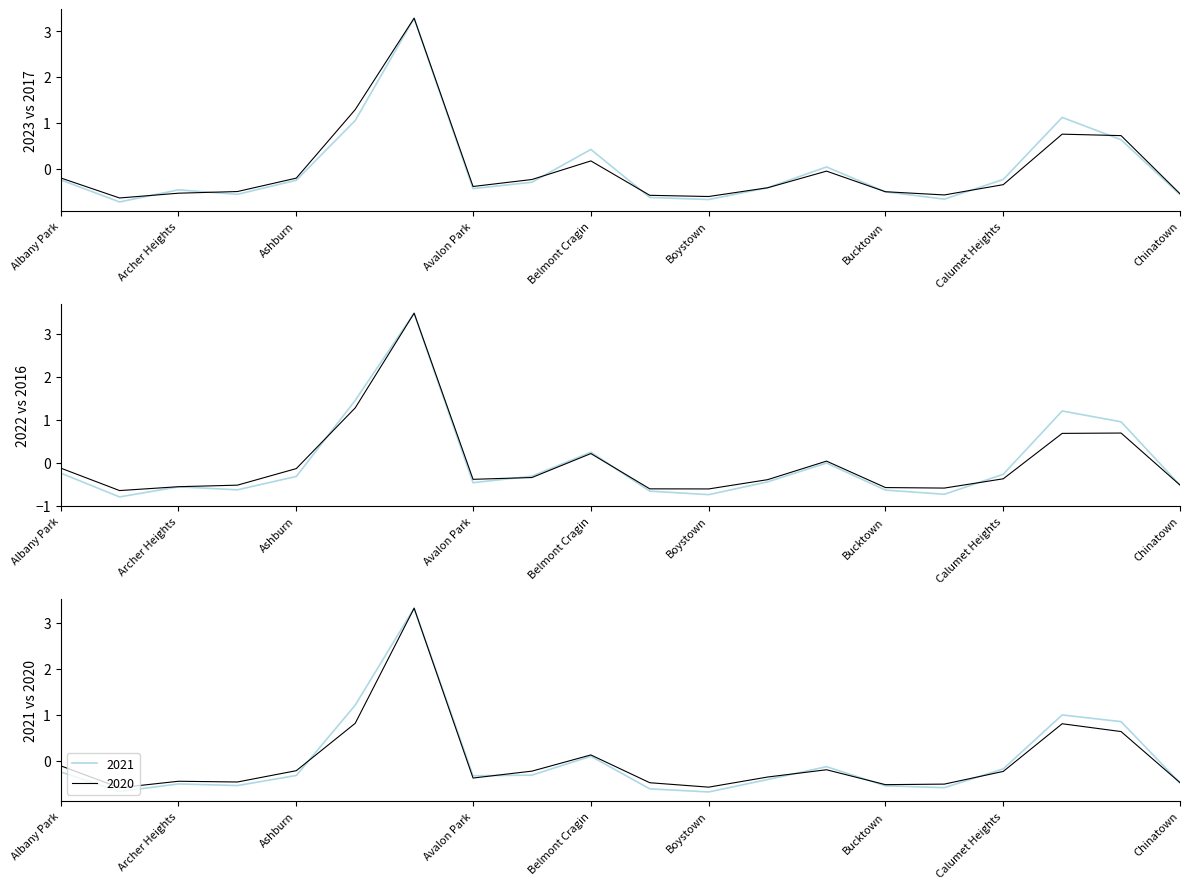

Reading left to right, what are all the values shown in this chart?

2023: Albany Park=-0.2	Andersonville=-0.7	Archer Heights=-0.5	Armour Square=-0.6	Ashburn=-0.2	Auburn Gresham=1.1	Austin=3.3	Avalon Park=-0.4	Avondale=-0.3	Belmont Cragin=0.4	Beverly=-0.6	Boystown=-0.7	Bridgeport=-0.4	Brighton Park=0.0	Bucktown=-0.5	Burnside=-0.7	Calumet Heights=-0.2	Chatham=1.1	Chicago Lawn=0.6	Chinatown=-0.6
2017: Albany Park=-0.2	Andersonville=-0.6	Archer Heights=-0.5	Armour Square=-0.5	Ashburn=-0.2	Auburn Gresham=1.3	Austin=3.3	Avalon Park=-0.4	Avondale=-0.2	Belmont Cragin=0.2	Beverly=-0.6	Boystown=-0.6	Bridgeport=-0.4	Brighton Park=-0.0	Bucktown=-0.5	Burnside=-0.6	Calumet Heights=-0.3	Chatham=0.8	Chicago Lawn=0.7	Chinatown=-0.5
2022: Albany Park=-0.2	Andersonville=-0.8	Archer Heights=-0.6	Armour Square=-0.6	Ashburn=-0.3	Auburn Gresham=1.5	Austin=3.5	Avalon Park=-0.5	Avondale=-0.3	Belmont Cragin=0.2	Beverly=-0.7	Boystown=-0.7	Bridgeport=-0.4	Brighton Park=-0.0	Bucktown=-0.6	Burnside=-0.7	Calumet Heights=-0.3	Chatham=1.2	Chicago Lawn=1.0	Chinatown=-0.5
2016: Albany Park=-0.1	Andersonville=-0.6	Archer Heights=-0.6	Armour Square=-0.5	Ashburn=-0.1	Auburn Gresham=1.3	Austin=3.5	Avalon Park=-0.4	Avondale=-0.3	Belmont Cragin=0.2	Beverly=-0.6	Boystown=-0.6	Bridgeport=-0.4	Brighton Park=0.0	Bucktown=-0.6	Burnside=-0.6	Calumet Heights=-0.4	Chatham=0.7	Chicago Lawn=0.7	Chinatown=-0.5
2020: Albany Park=-0.1	Andersonville=-0.6	Archer Heights=-0.4	Armour Square=-0.5	Ashburn=-0.2	Auburn Gresham=0.8	Austin=3.3	Avalon Park=-0.4	Avondale=-0.2	Belmont Cragin=0.1	Beverly=-0.5	Boystown=-0.6	Bridgeport=-0.4	Brighton Park=-0.2	Bucktown=-0.5	Burnside=-0.5	Calumet Heights=-0.2	Chatham=0.8	Chicago Lawn=0.6	Chinatown=-0.5
2021: Albany Park=-0.2	Andersonville=-0.7	Archer Heights=-0.5	Armour Square=-0.5	Ashburn=-0.3	Auburn Gresham=1.2	Austin=3.3	Avalon Park=-0.3	Avondale=-0.3	Belmont Cragin=0.1	Beverly=-0.6	Boystown=-0.7	Bridgeport=-0.4	Brighton Park=-0.1	Bucktown=-0.5	Burnside=-0.6	Calumet Heights=-0.2	Chatham=1.0	Chicago Lawn=0.9	Chinatown=-0.5